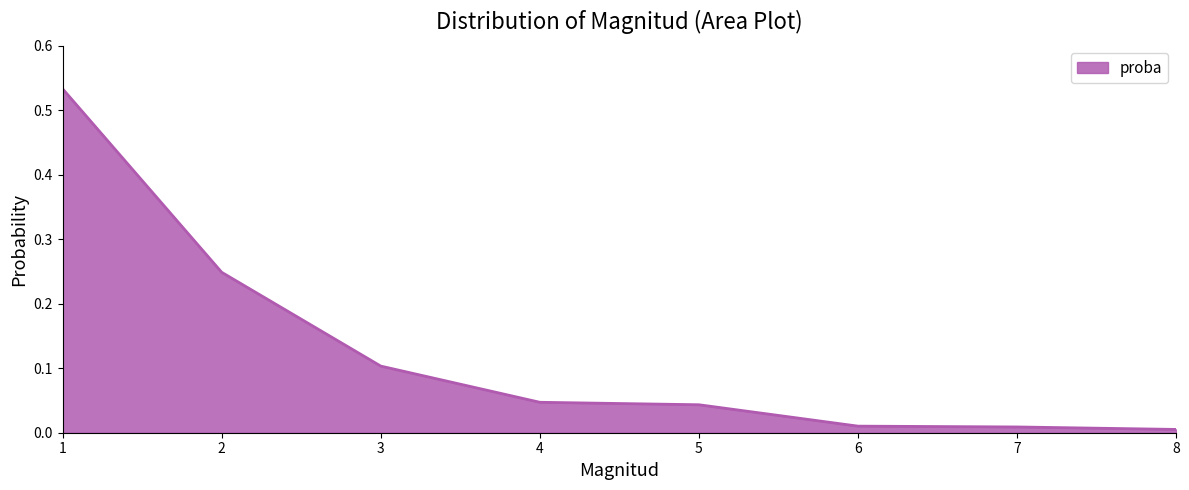

True or false: there are more than 2 points higher than both neighbors.

False